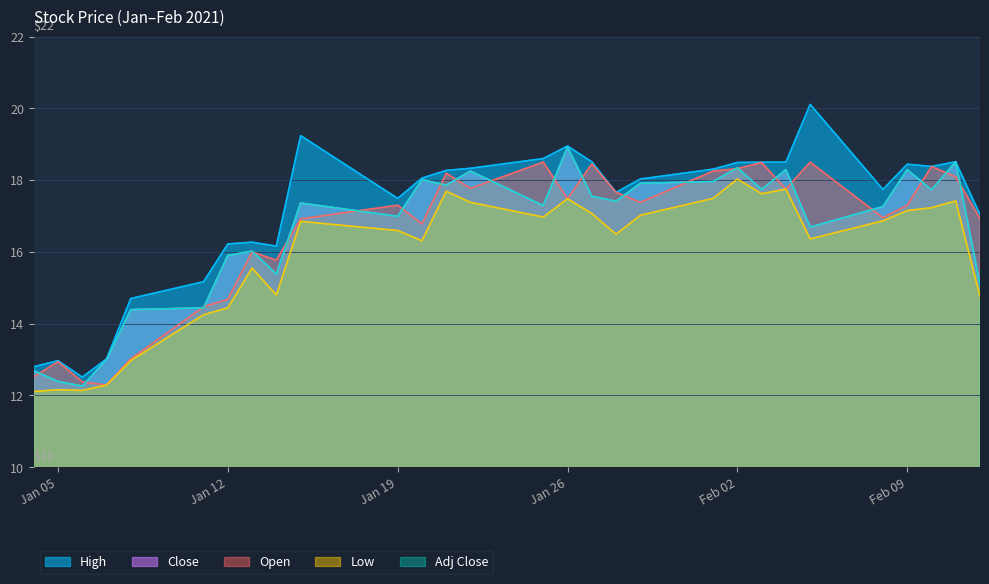

True or false: High has a value of 7.5 at Jan 05.

False